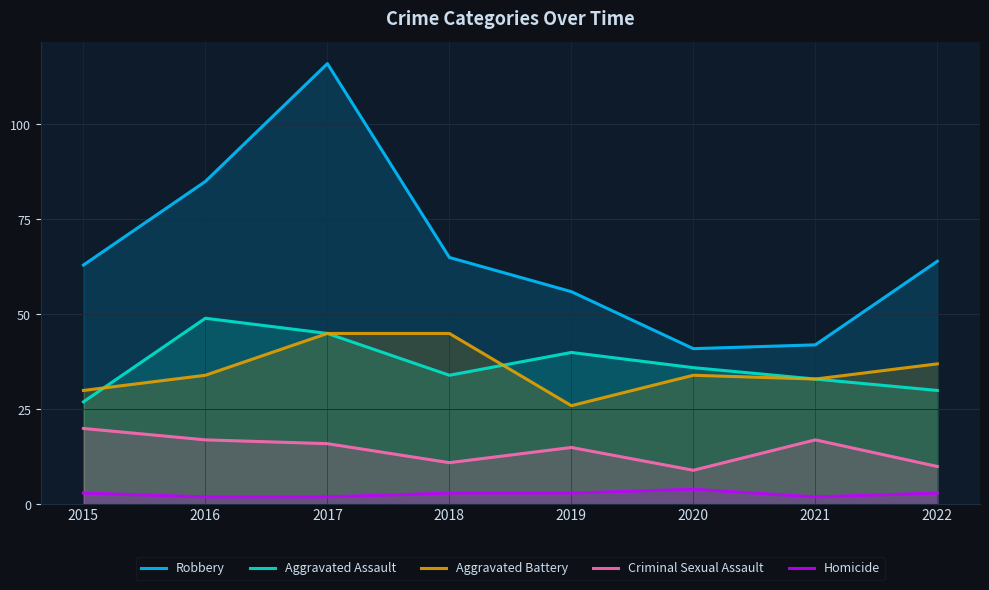

True or false: Robbery and Homicide intersect in this chart.

False